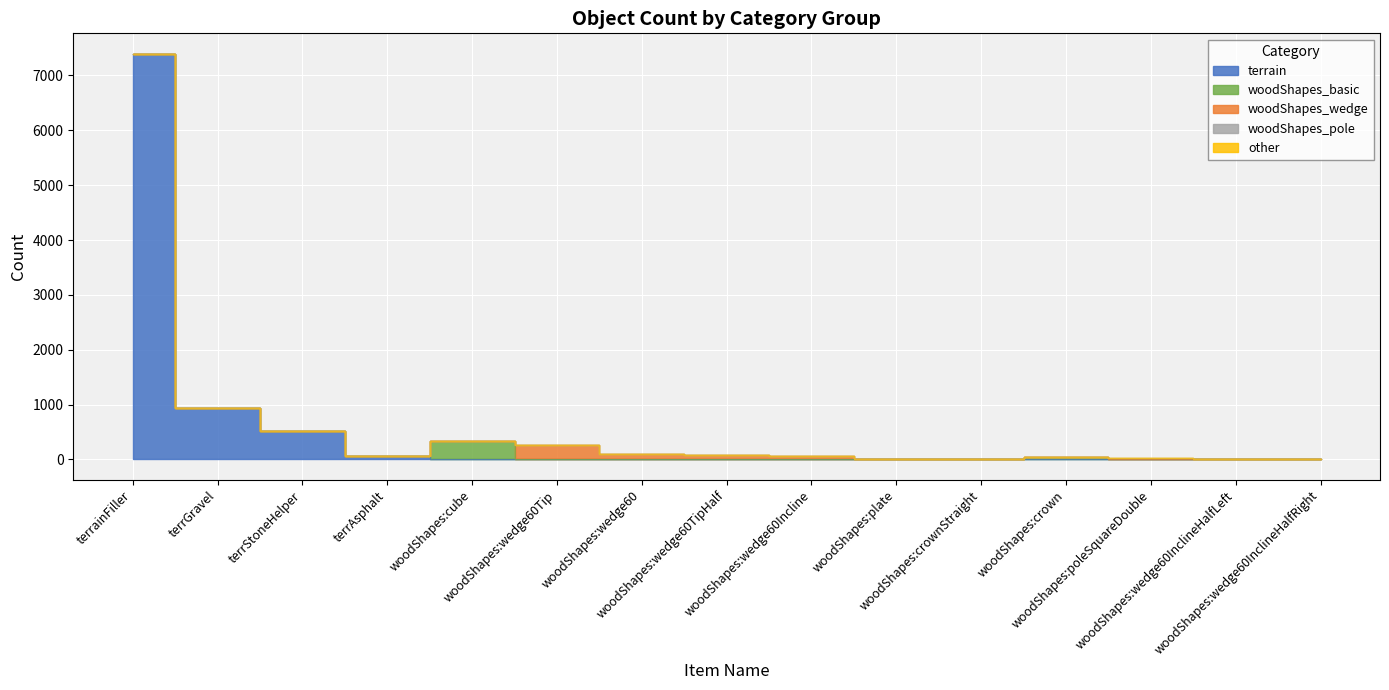

Which series ends up on top after the final intersection of woodShapes_pole and woodShapes_basic?

woodShapes_pole